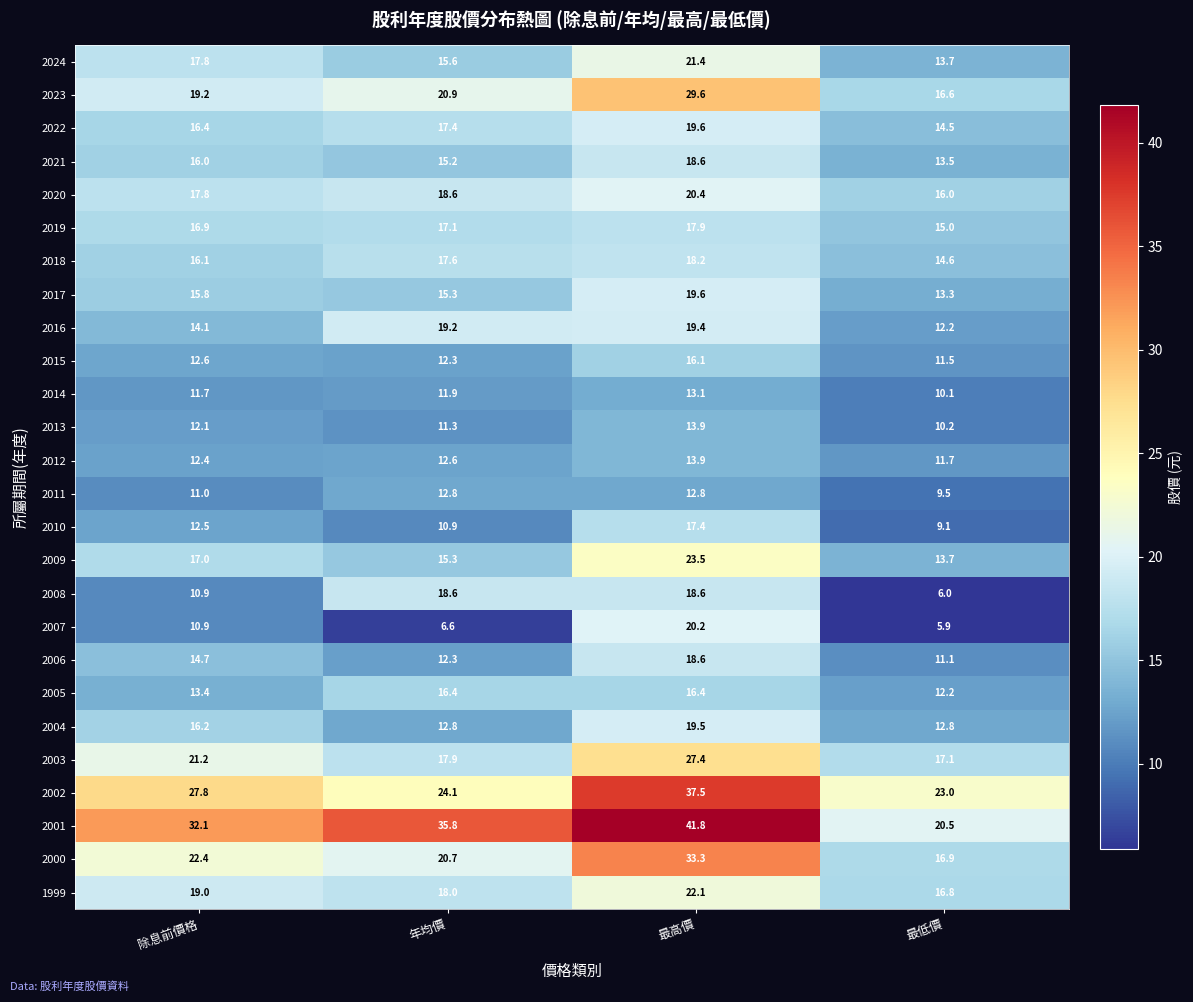

The 2008 series shows 6.0 at 最低價. True or false?

True